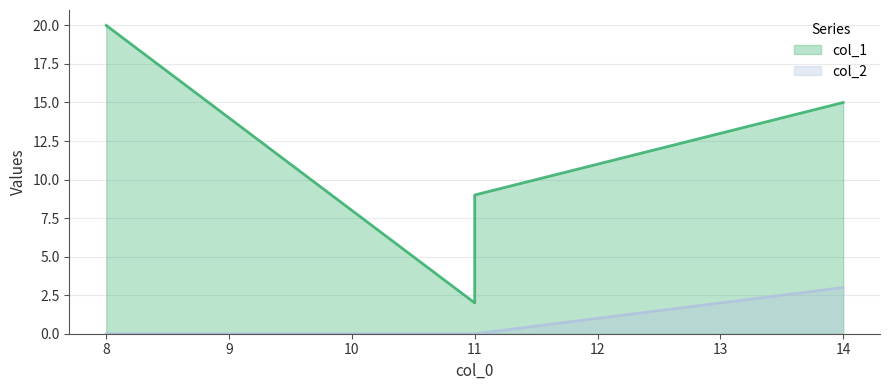

Rank the series by their average value, from highest to lowest.

col_1, col_2